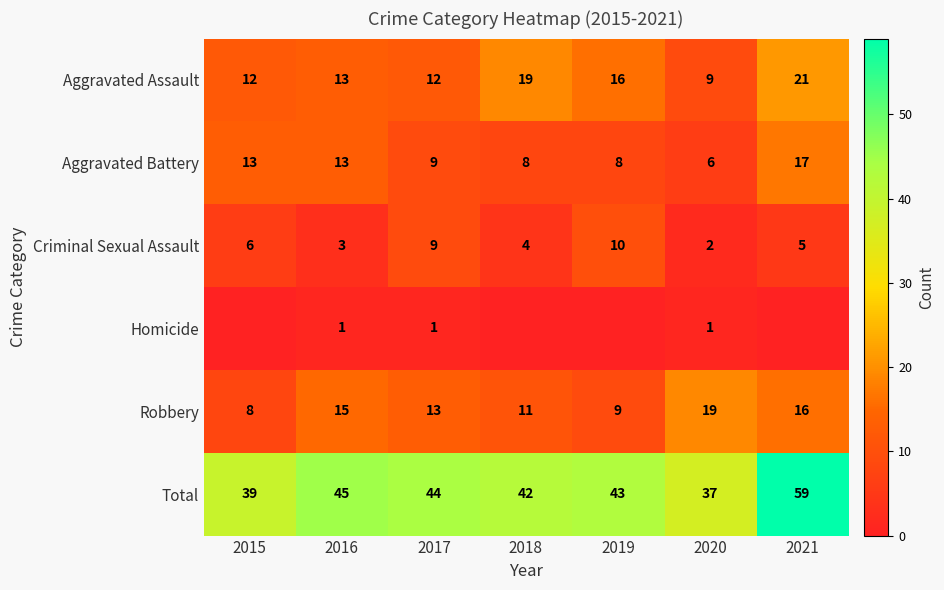

At how many categories does at least one series exceed 18?

7